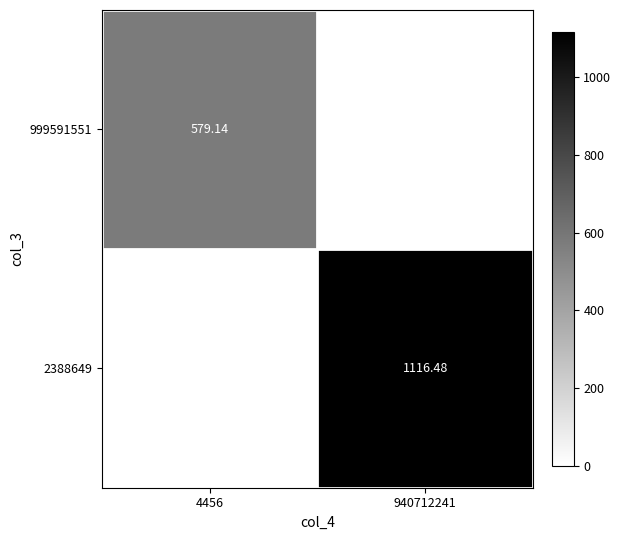

The value of 999591551 at 4456 is 989.8. True or false?

False